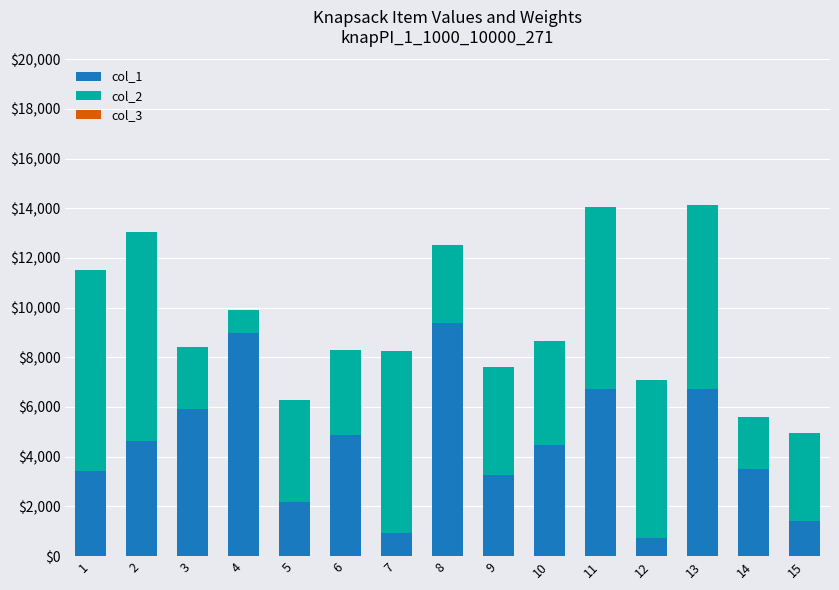

Are the bars horizontal?

No